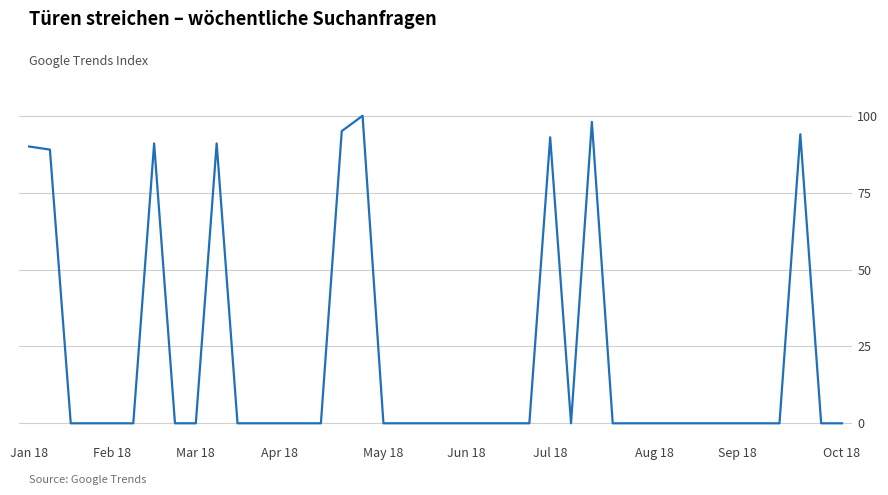

What is the difference between the maximum and minimum values?

100